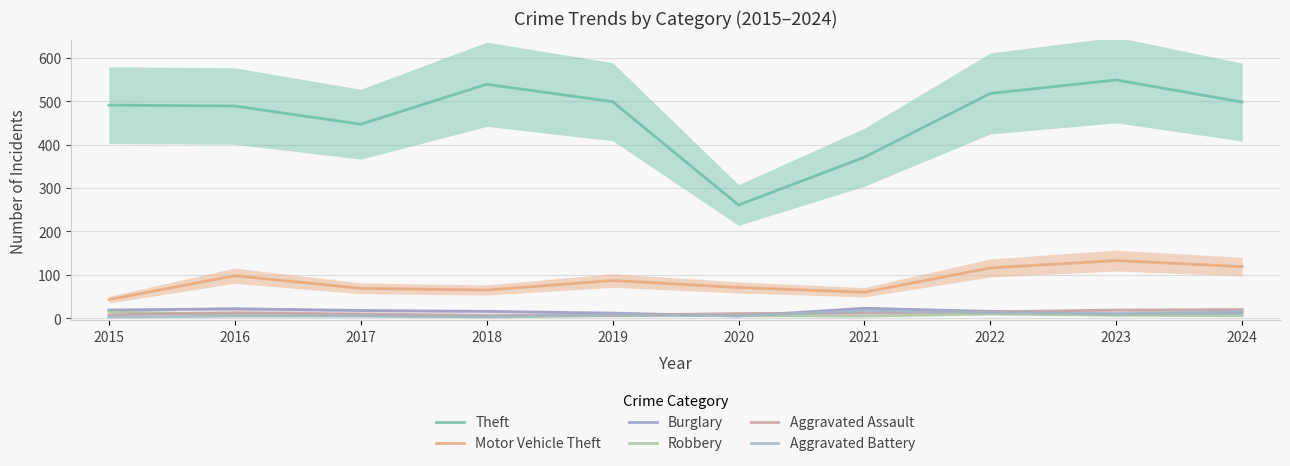

How many series are shown in this chart?

6